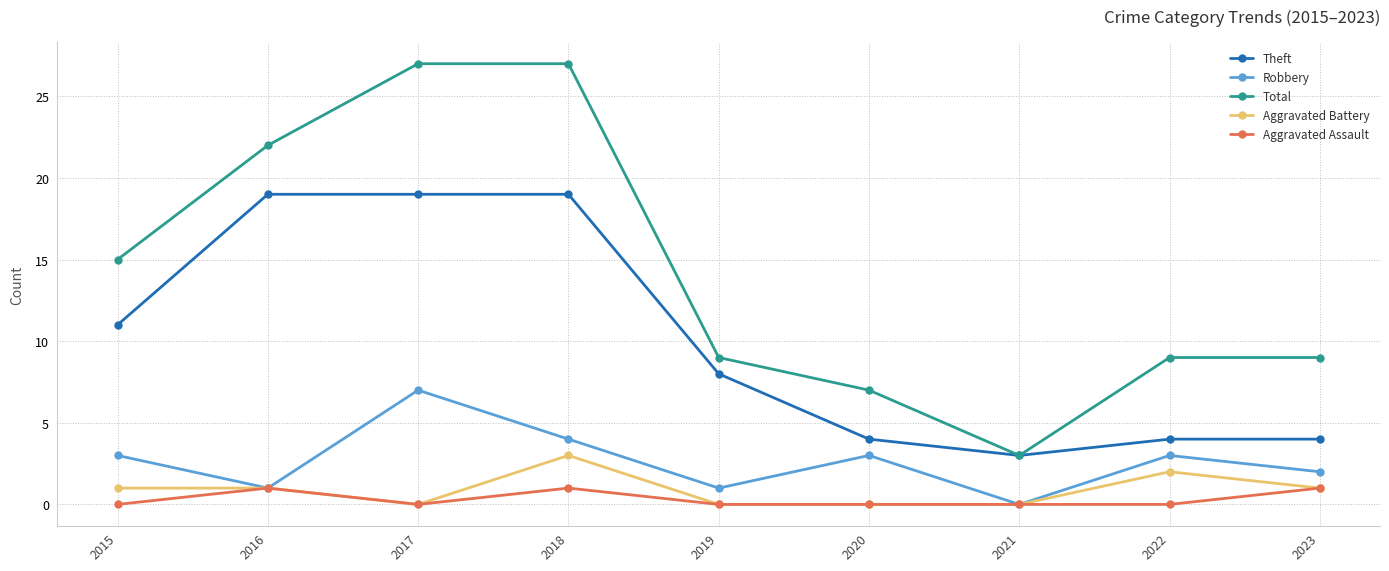

The value of Aggravated Assault at 2017 is 0. True or false?

True